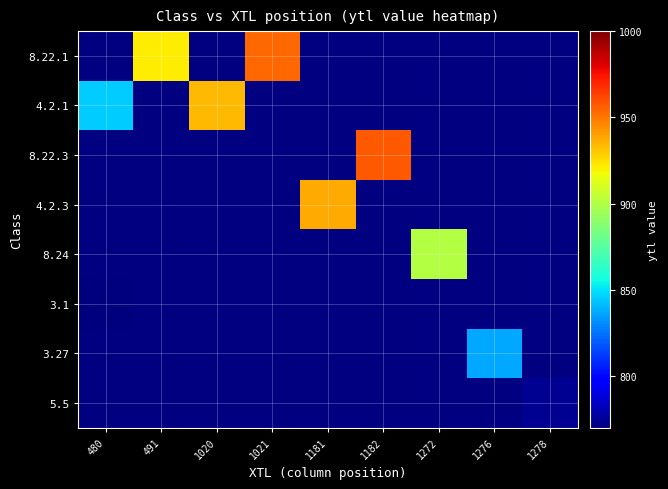

What is the spread (max minus min) of values at 1272?

901